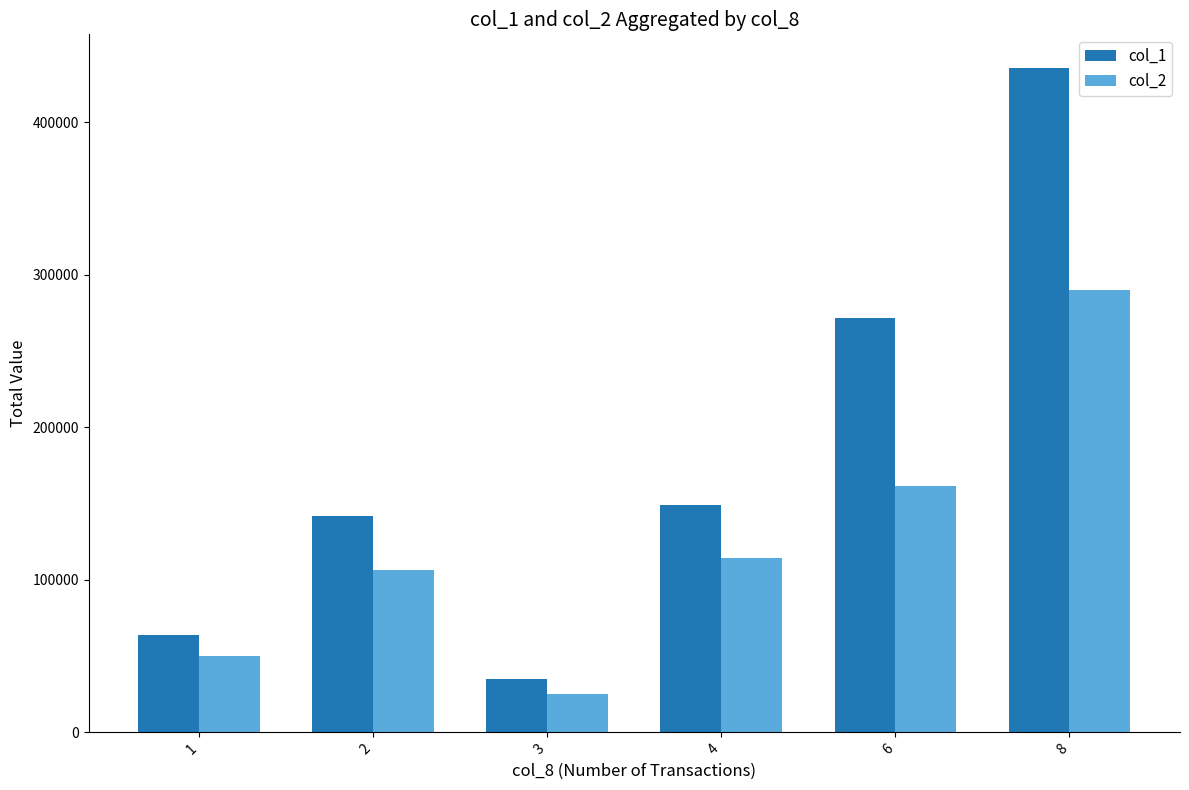

Reading right to left, transcribe all the data shown in this chart.

col_1: 436000	272000	149000	35000	142000	64000
col_2: 289920	161320	114510	25410	106740	49940